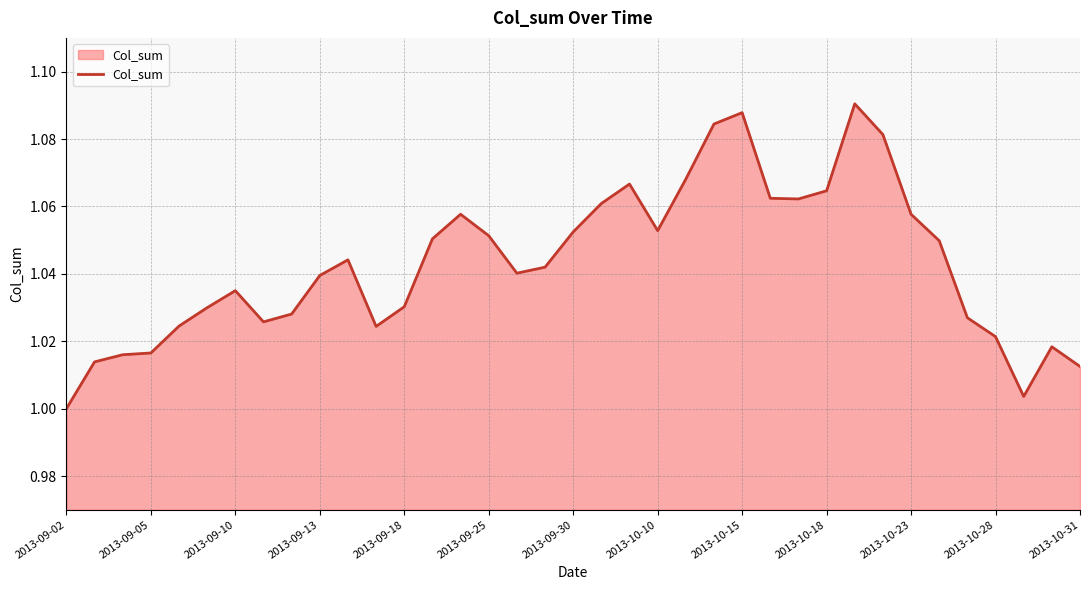

What is the average value?

1.0